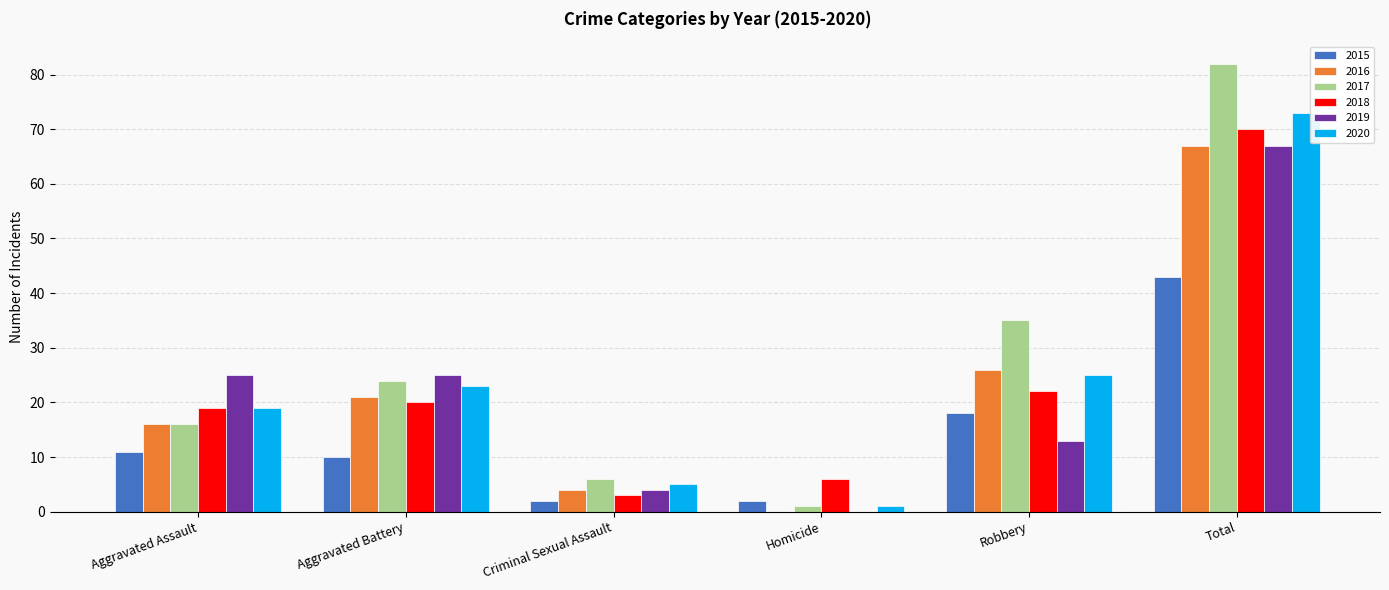

Reading right to left, transcribe all the data shown in this chart.

2015: Total=43	Robbery=18	Homicide=2	Criminal Sexual Assault=2	Aggravated Battery=10	Aggravated Assault=11
2016: Total=67	Robbery=26	Homicide=0	Criminal Sexual Assault=4	Aggravated Battery=21	Aggravated Assault=16
2017: Total=82	Robbery=35	Homicide=1	Criminal Sexual Assault=6	Aggravated Battery=24	Aggravated Assault=16
2018: Total=70	Robbery=22	Homicide=6	Criminal Sexual Assault=3	Aggravated Battery=20	Aggravated Assault=19
2019: Total=67	Robbery=13	Homicide=0	Criminal Sexual Assault=4	Aggravated Battery=25	Aggravated Assault=25
2020: Total=73	Robbery=25	Homicide=1	Criminal Sexual Assault=5	Aggravated Battery=23	Aggravated Assault=19